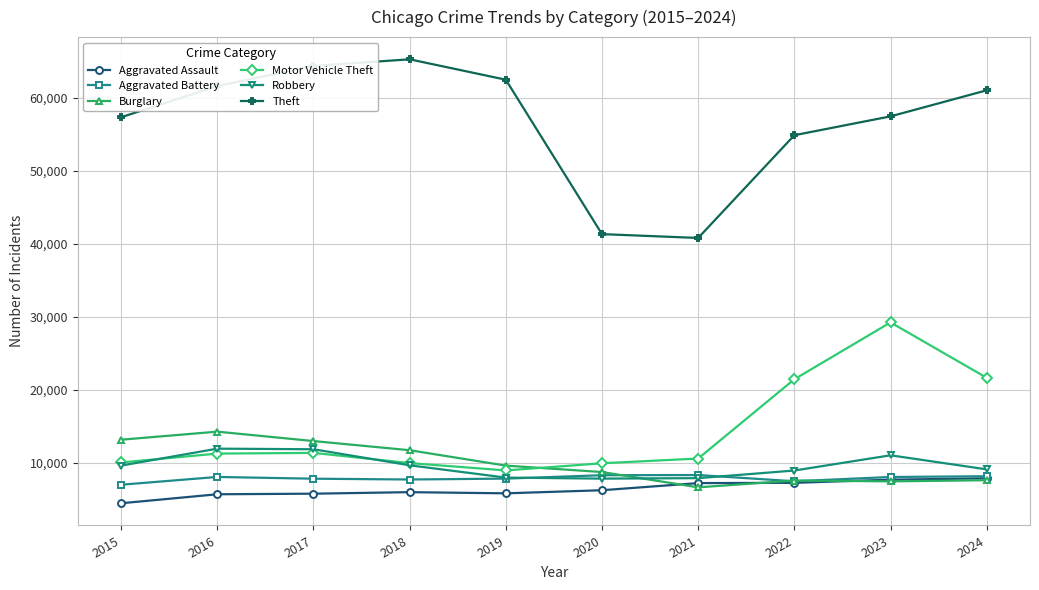

What are all the series names shown in the legend?

Aggravated Assault, Aggravated Battery, Burglary, Motor Vehicle Theft, Robbery, Theft